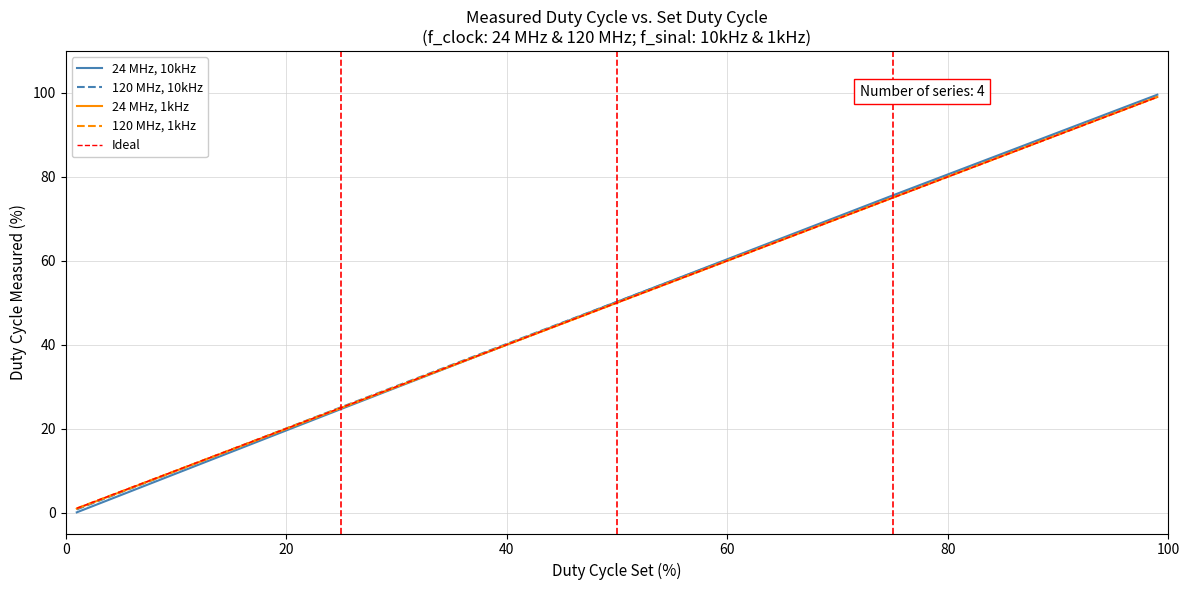

How many lines are shown in the chart?

5